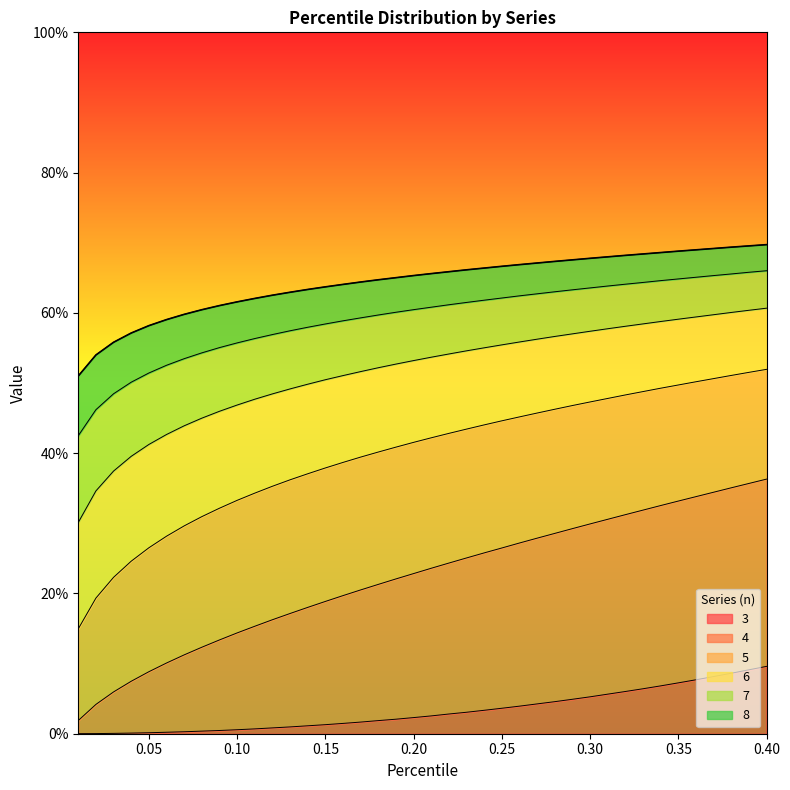

At how many categories does at least one series exceed 0?

40